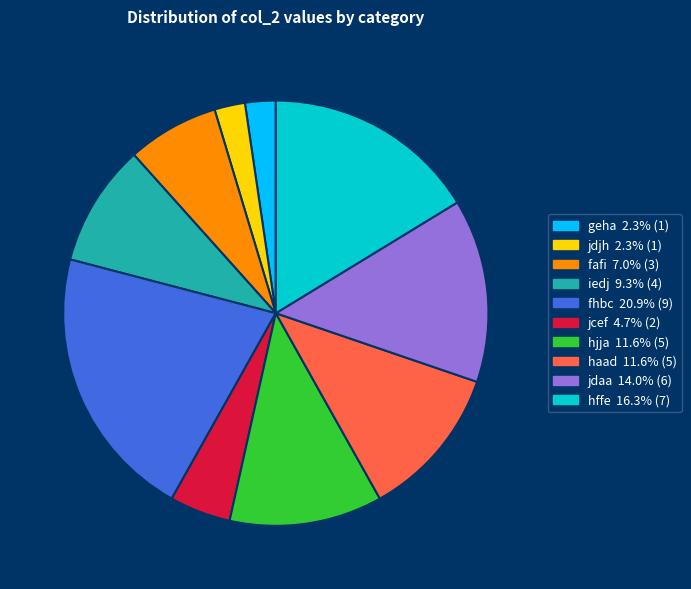

Do jcef and fafi together represent more than half of the pie?

No